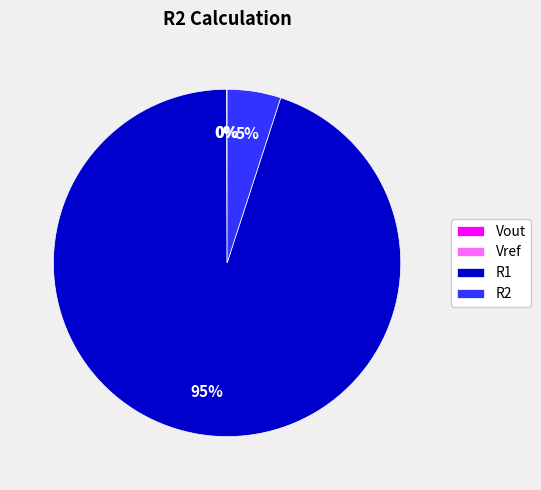

Which slice is the largest?

R1